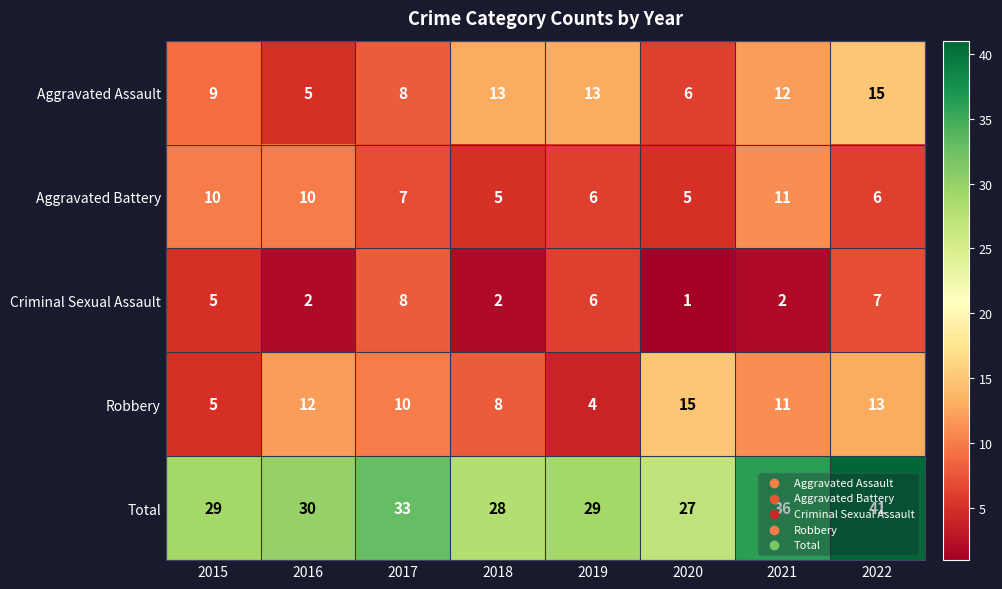

What is the sum of the Aggravated Battery values at 2022 and 2021?

17